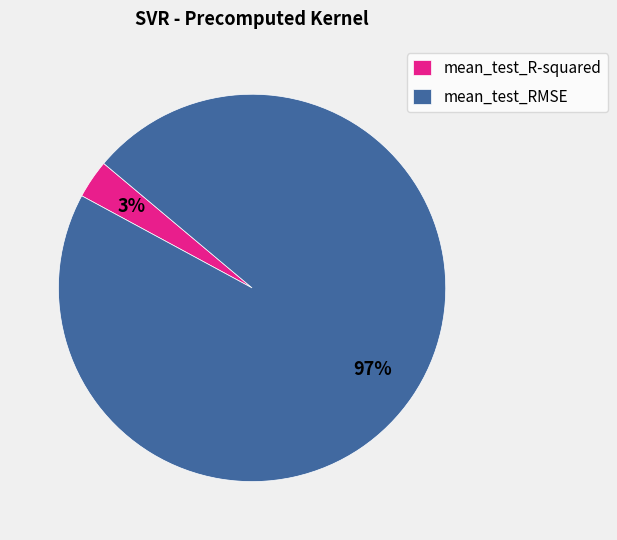

Rank the categories by value from highest to lowest.

mean_test_RMSE, mean_test_R-squared